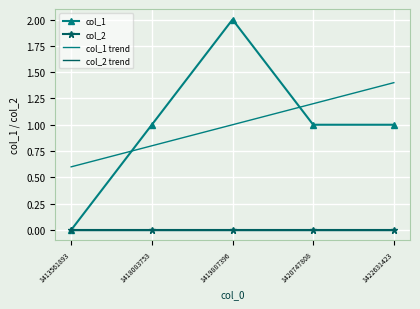

How many lines are shown in the chart?

4